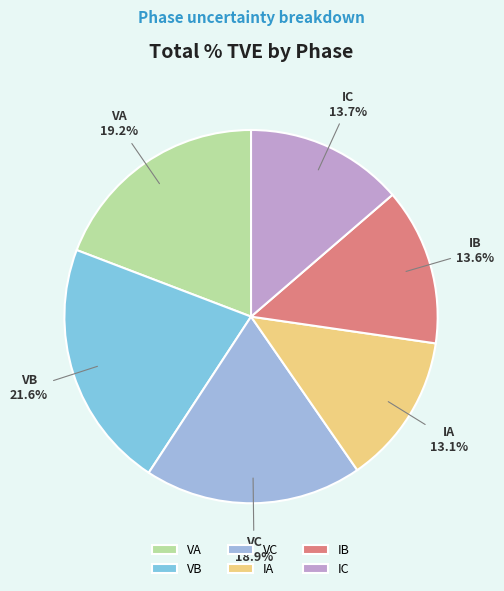

Which category has the biggest portion of the pie?

VB